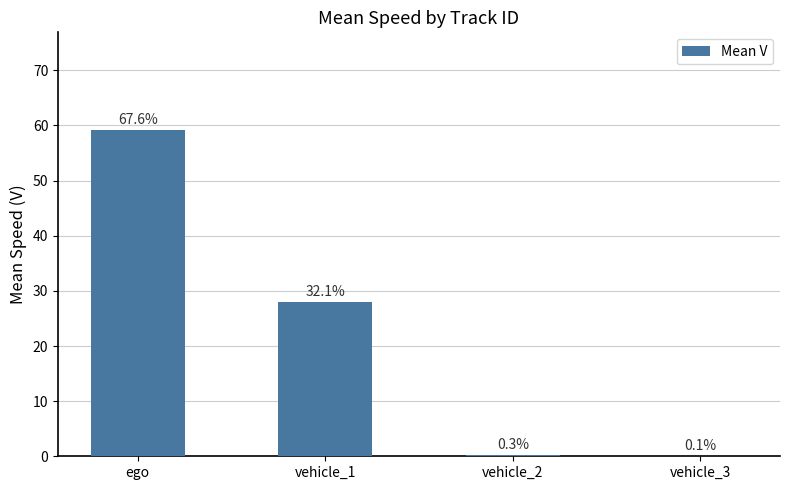

At which category does the chart reach its minimum across all series?

vehicle_3